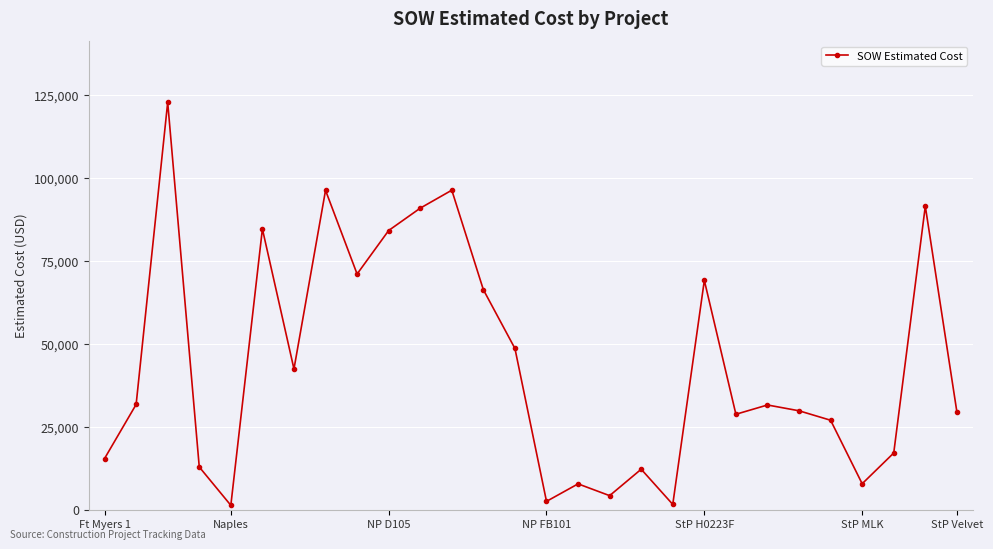

How many data points does each series have?

28